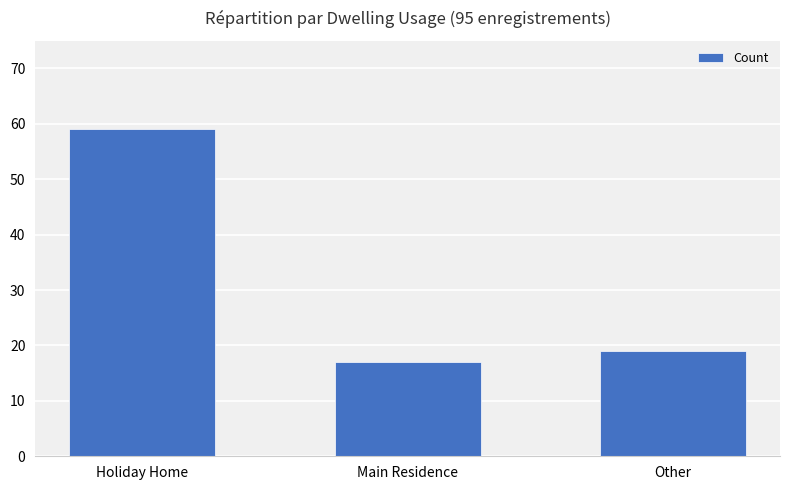

What position from the right is Holiday Home?

3